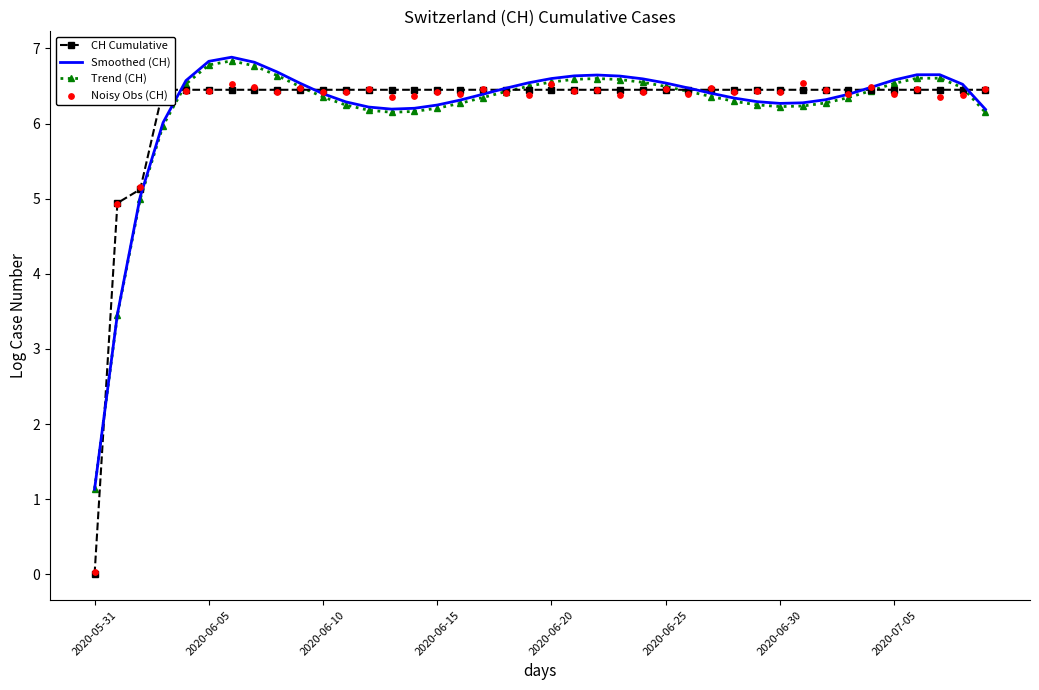

At which label does Smoothed (CH) reach its minimum?

2020-05-31